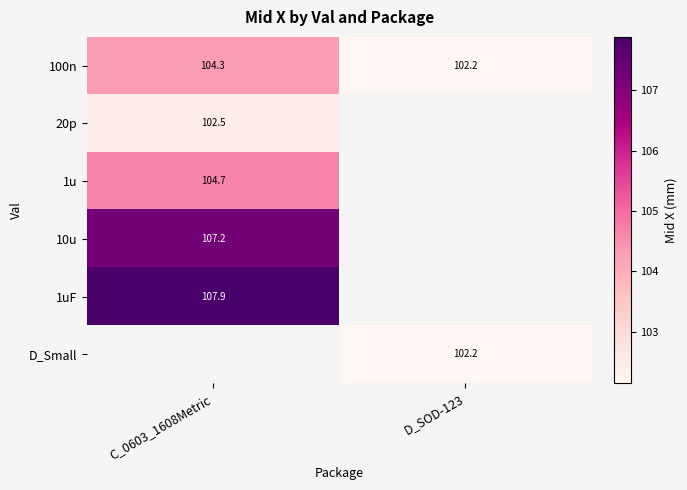

Is it true that 100n equals 167.8 at C_0603_1608Metric?

False